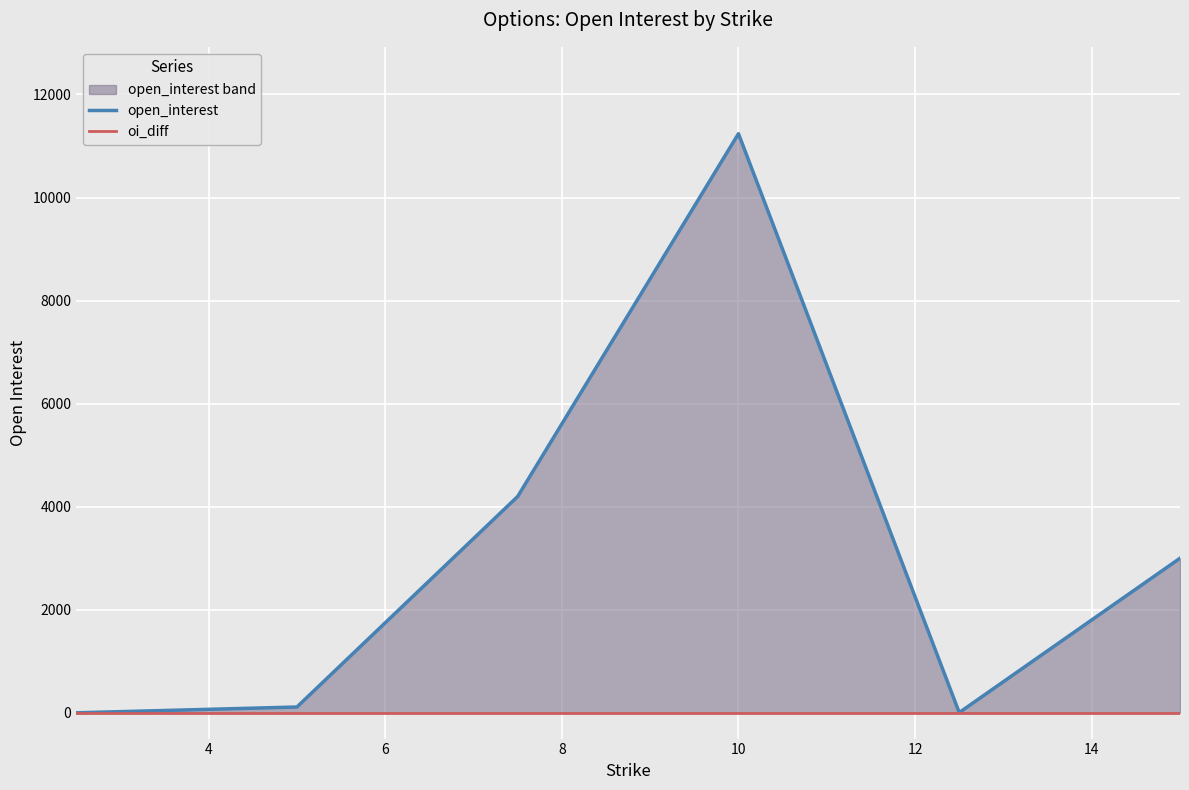

Rank the series at 6 from highest to lowest value.

open_interest, oi_diff